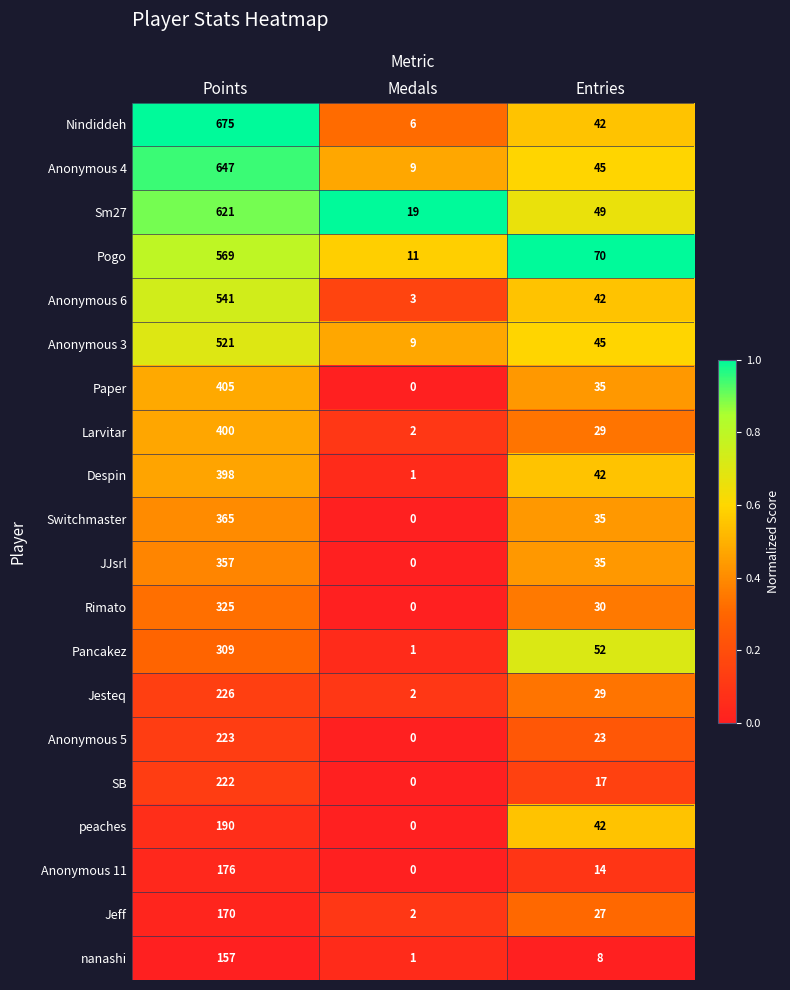

Which series has the largest total across all categories?

Nindiddeh